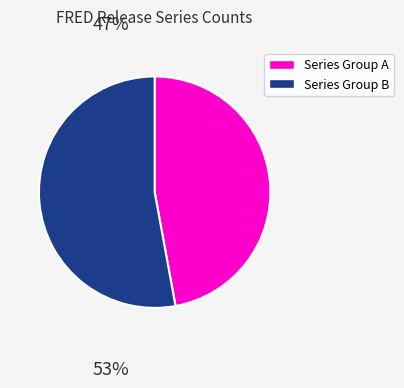

Does any single category account for the majority?

Yes